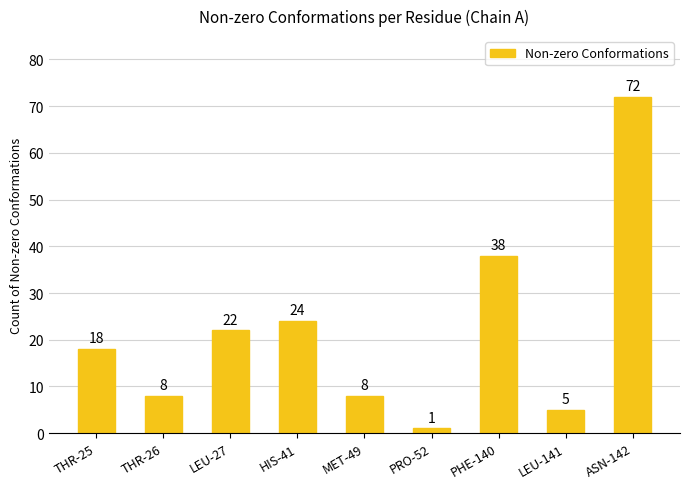

Does the chart contain stacked bars?

No